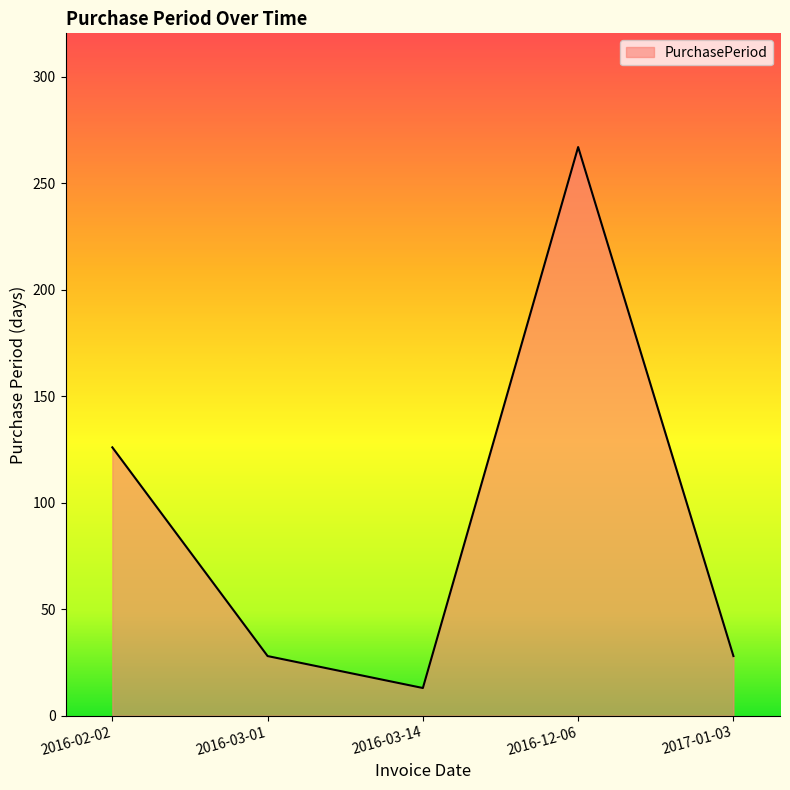

What position from the left is 2016-12-06?

4